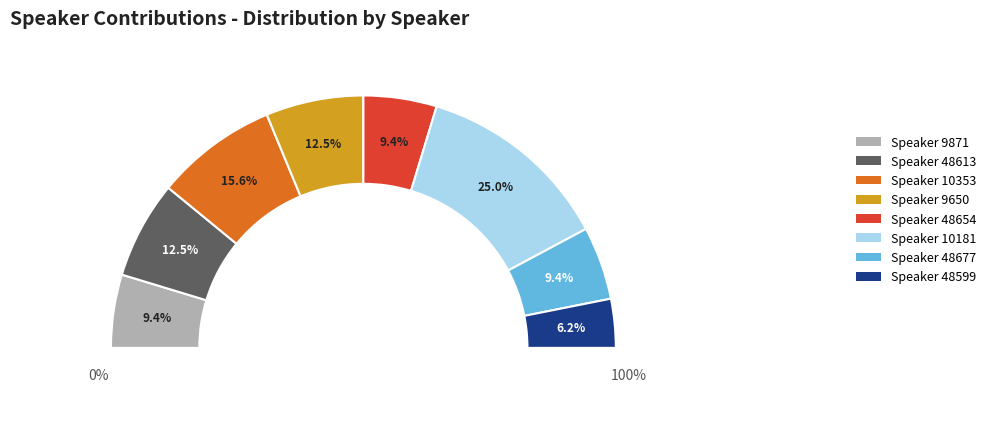

Is there a majority slice in this chart?

No